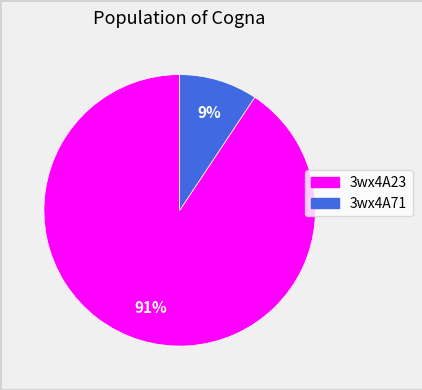

What is the majority slice?

3wx4A23